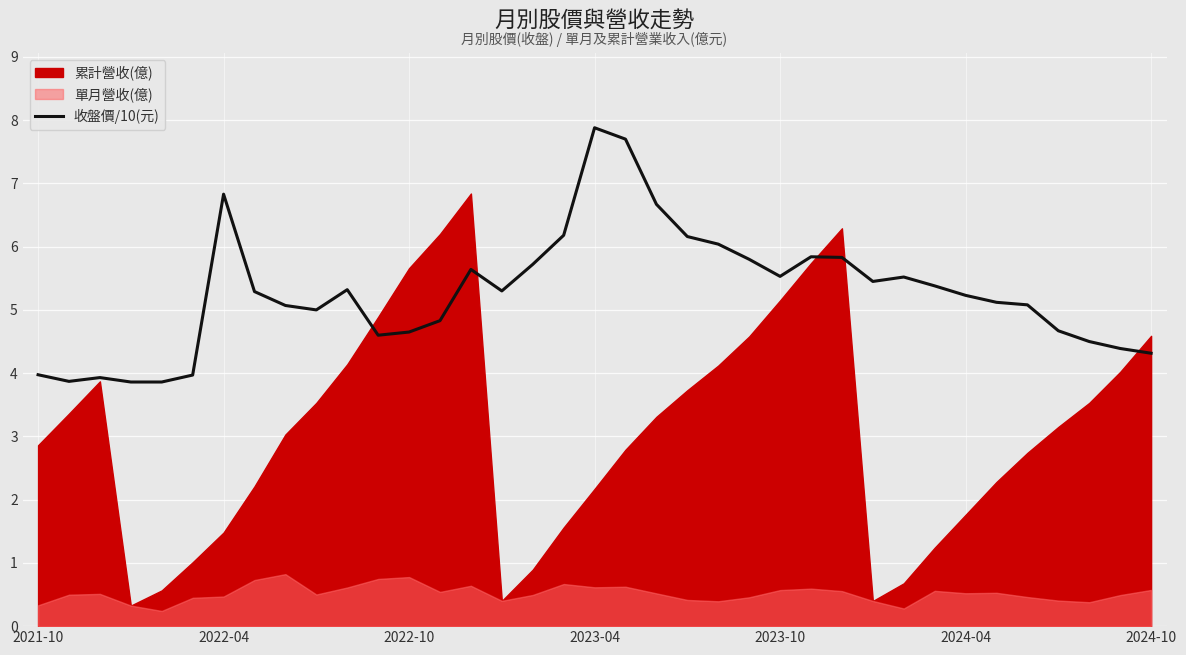

What is the greatest value displayed?

7.9